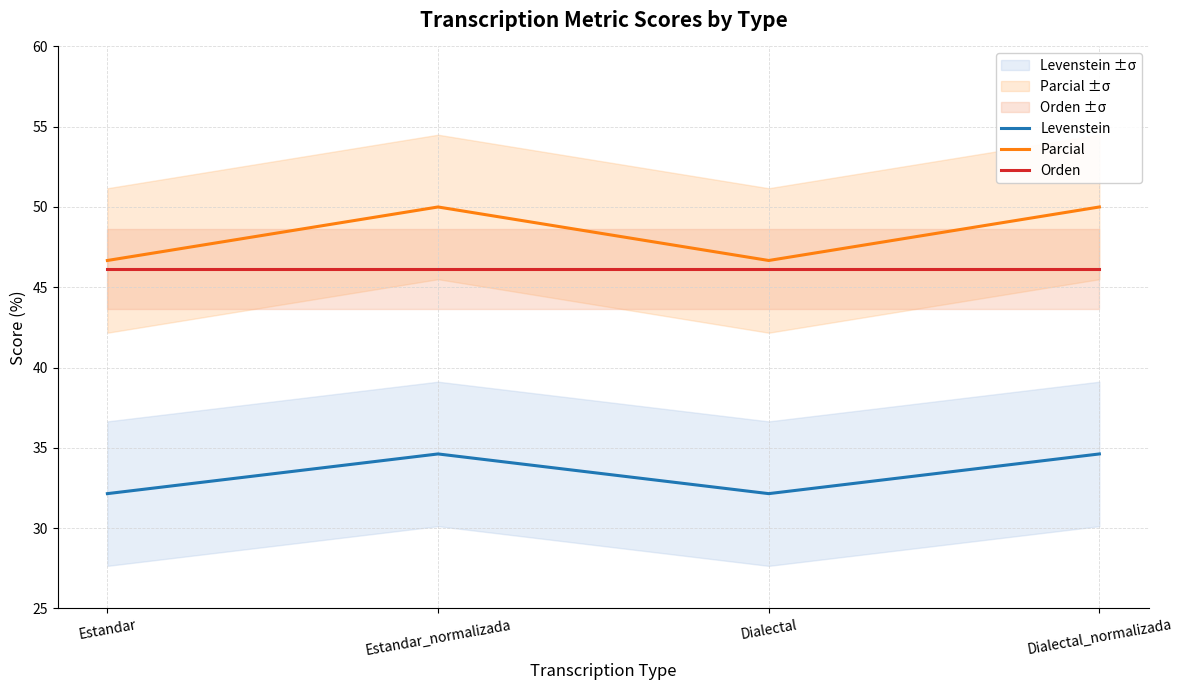

At Dialectal_normalizada, list the series in order from largest to smallest.

Parcial, Orden, Levenstein